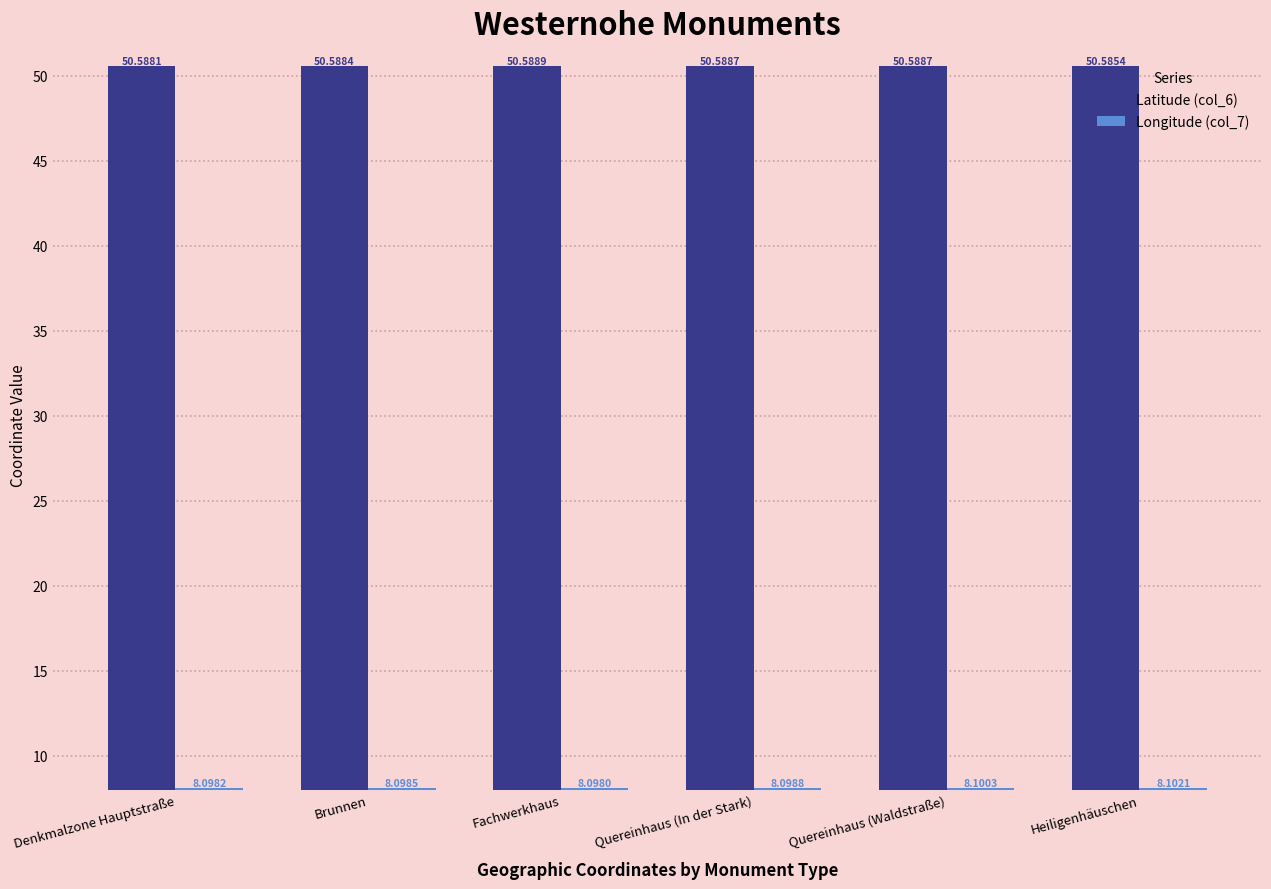

How many bars are there in total?

12